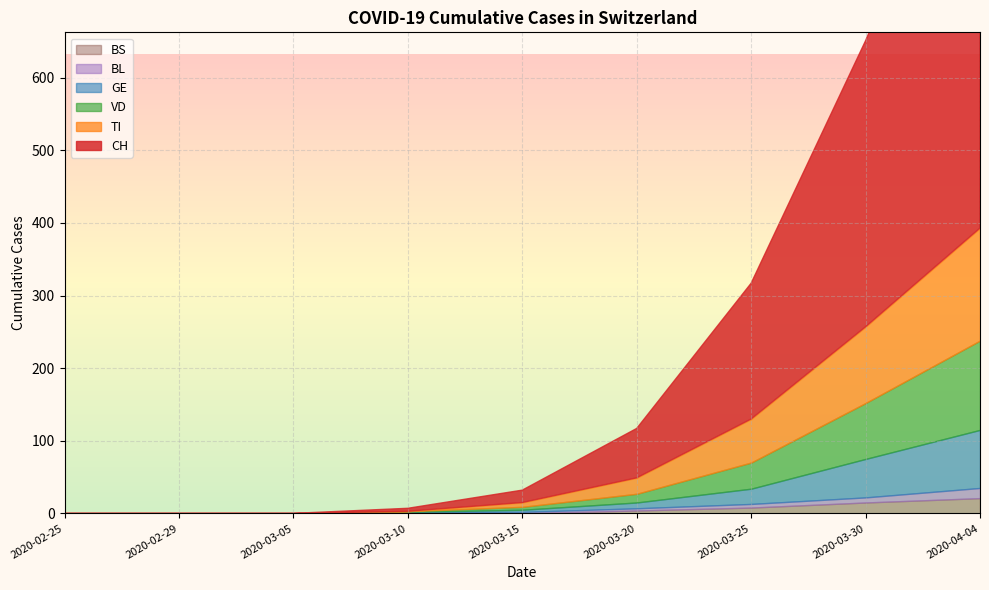

How many data points in GE are above 3?

4